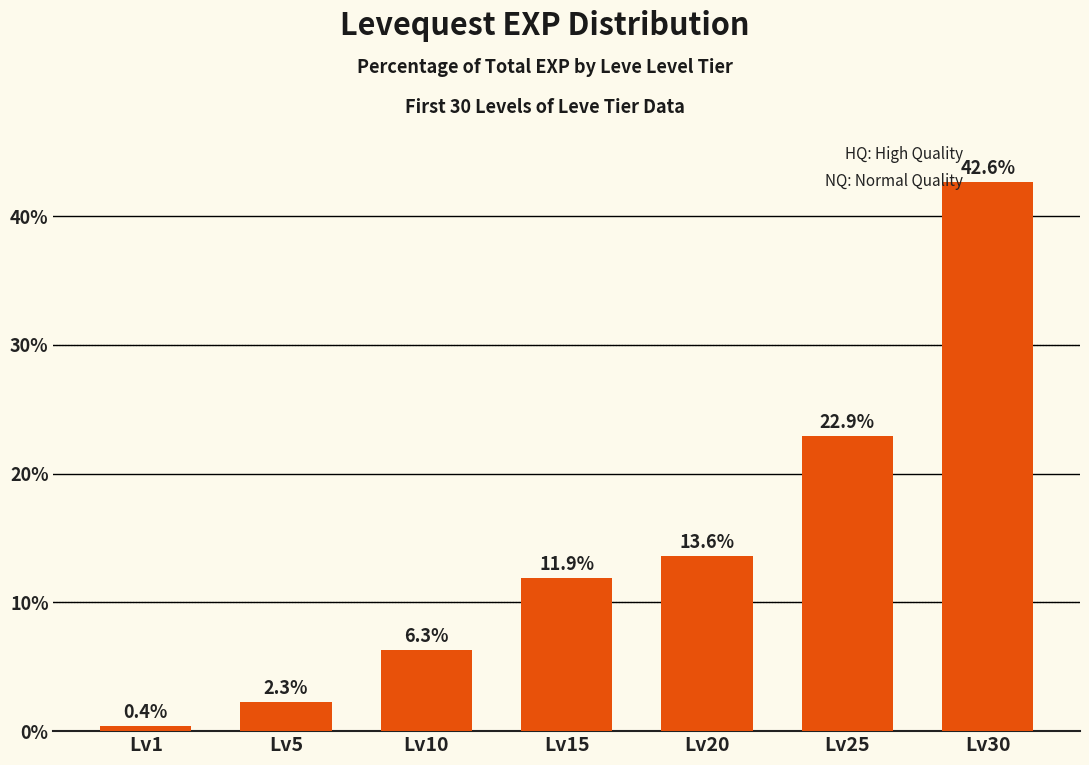

What is the change in value from Lv1 to Lv10?

+5.9